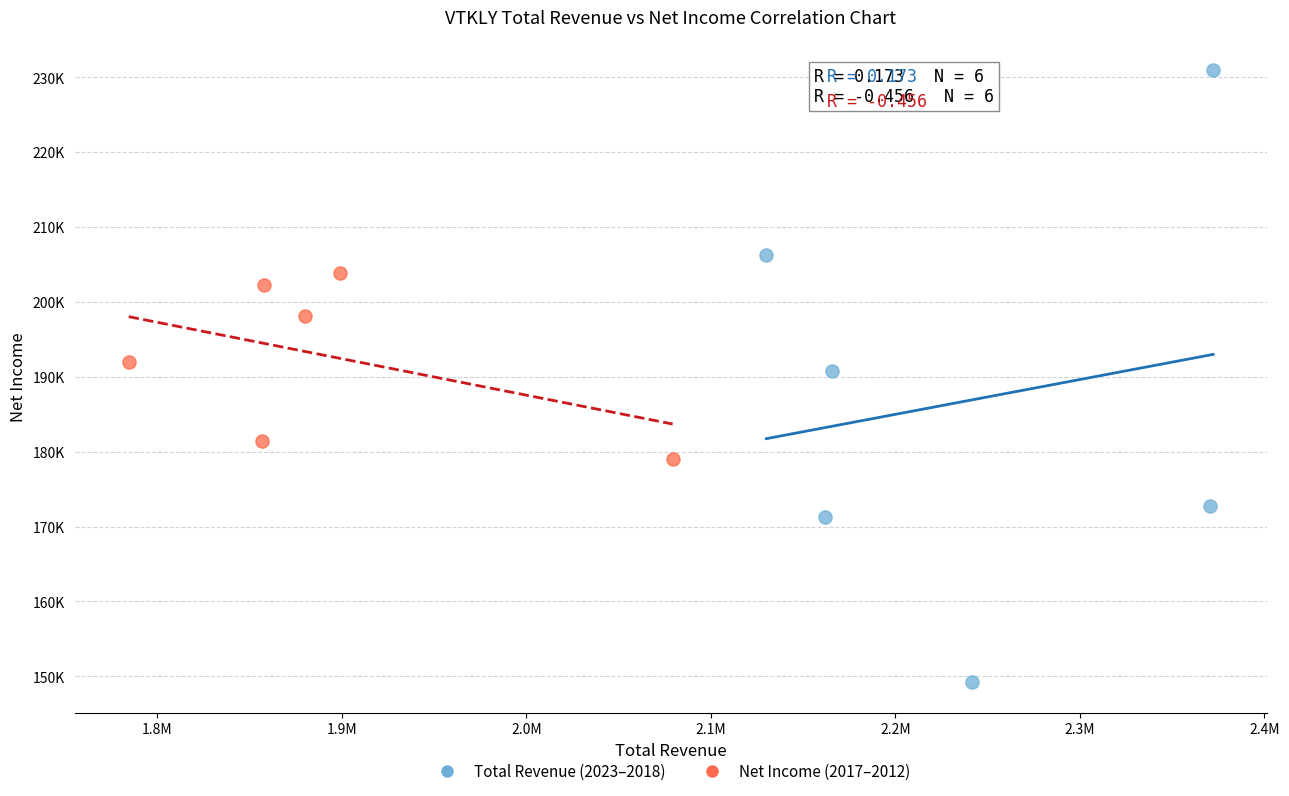

What are all the series names shown in the legend?

Total Revenue (2023–2018), Net Income (2017–2012)